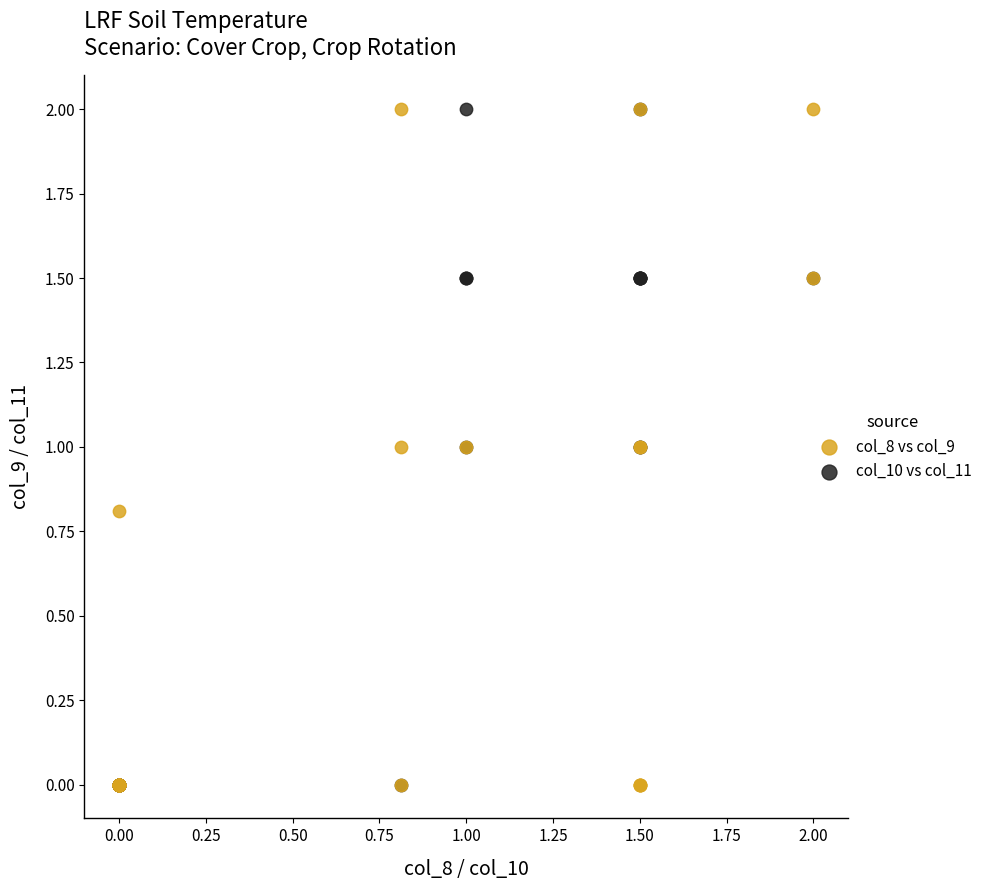

What are all the series names shown in the legend?

col_8 vs col_9, col_10 vs col_11